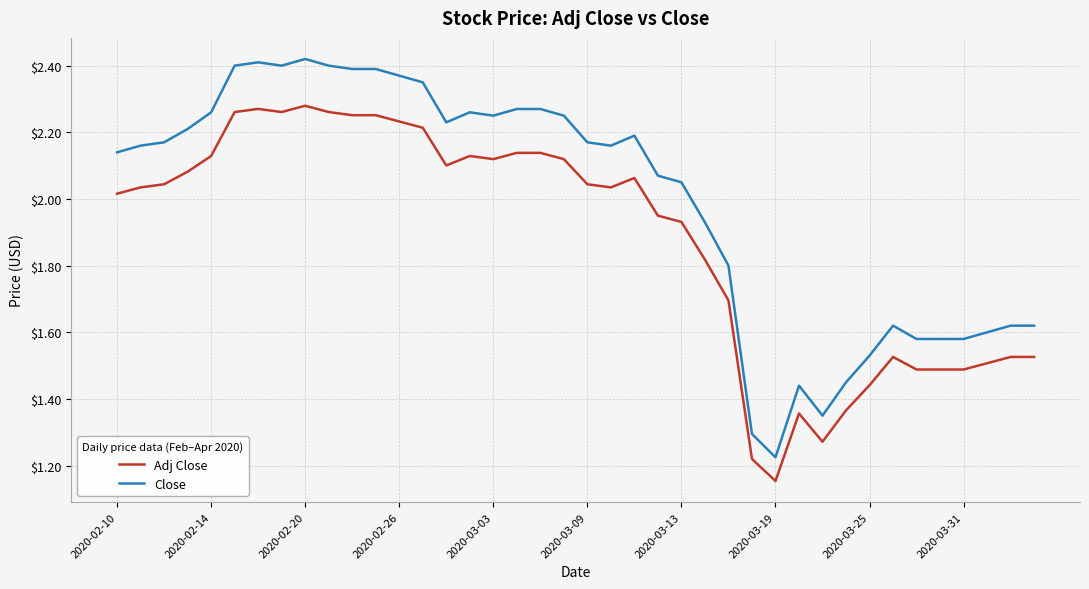

Which series has the largest total across all categories?

Close